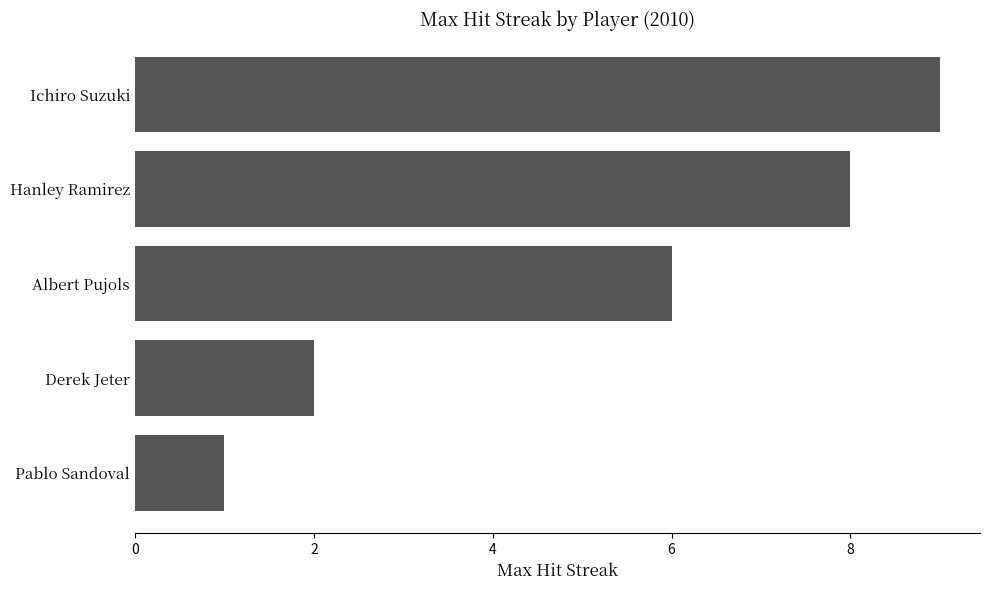

The chart shows a value of 9 at Ichiro Suzuki. True or false?

True